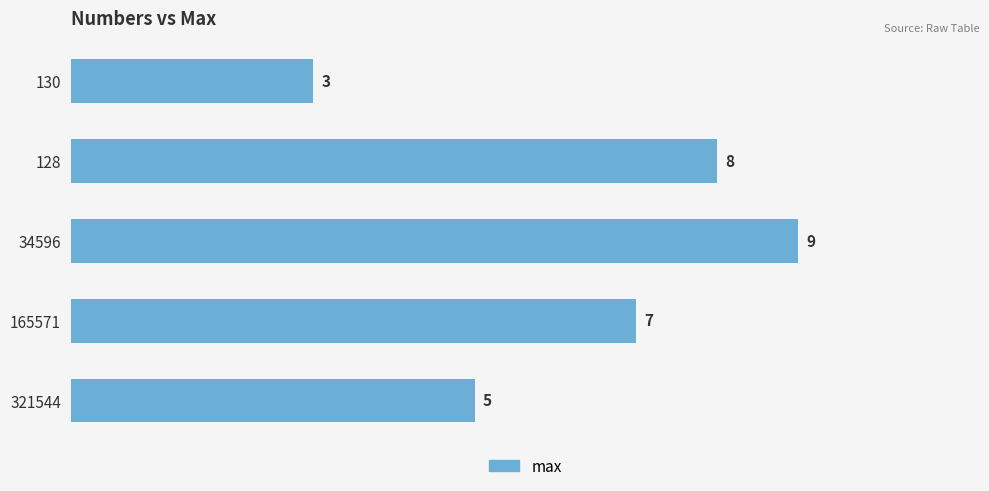

Rank the categories by value from lowest to highest.

130, 321544, 165571, 128, 34596